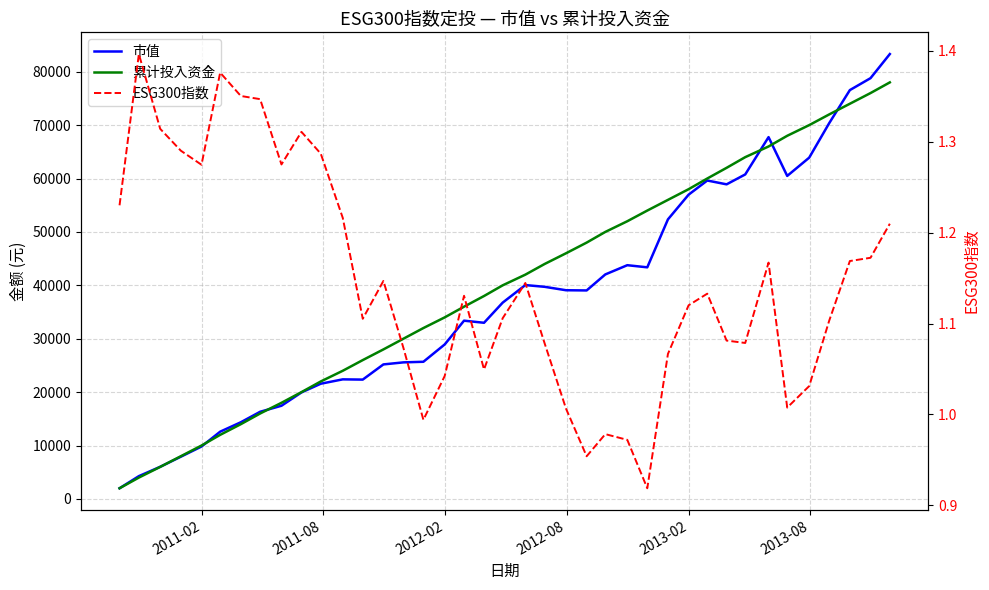

What is the value of the 市值 point at the 13th from the left?

22347.8